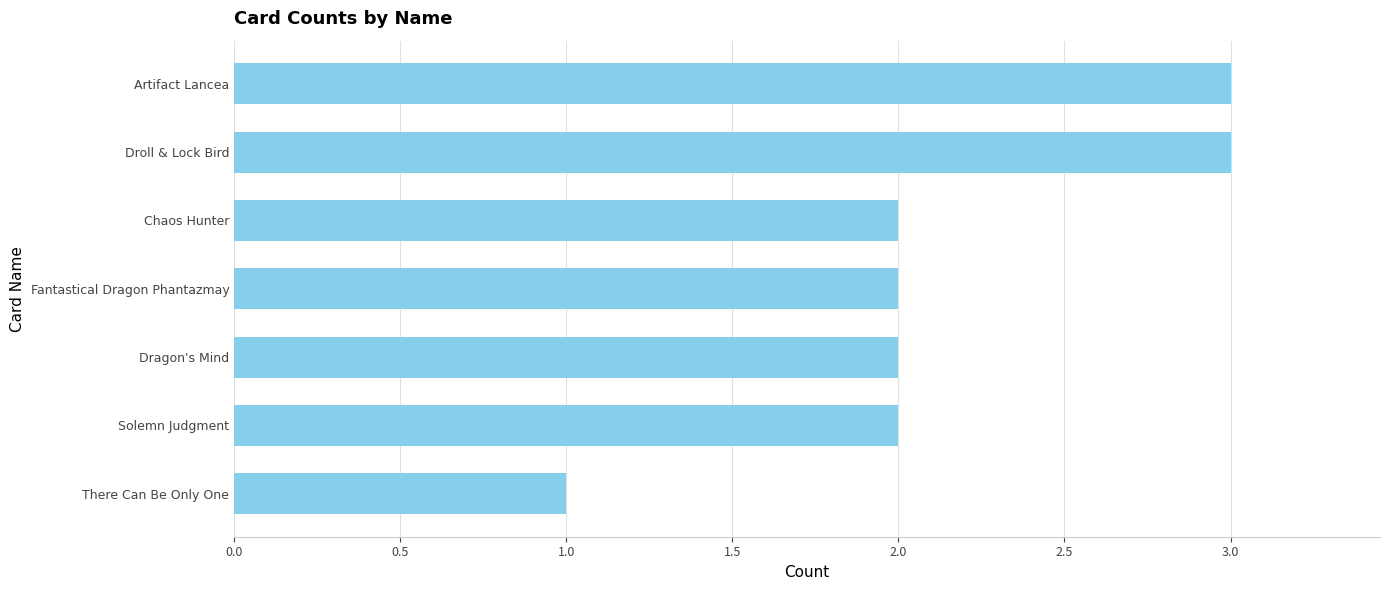

Are the bars horizontal?

Yes